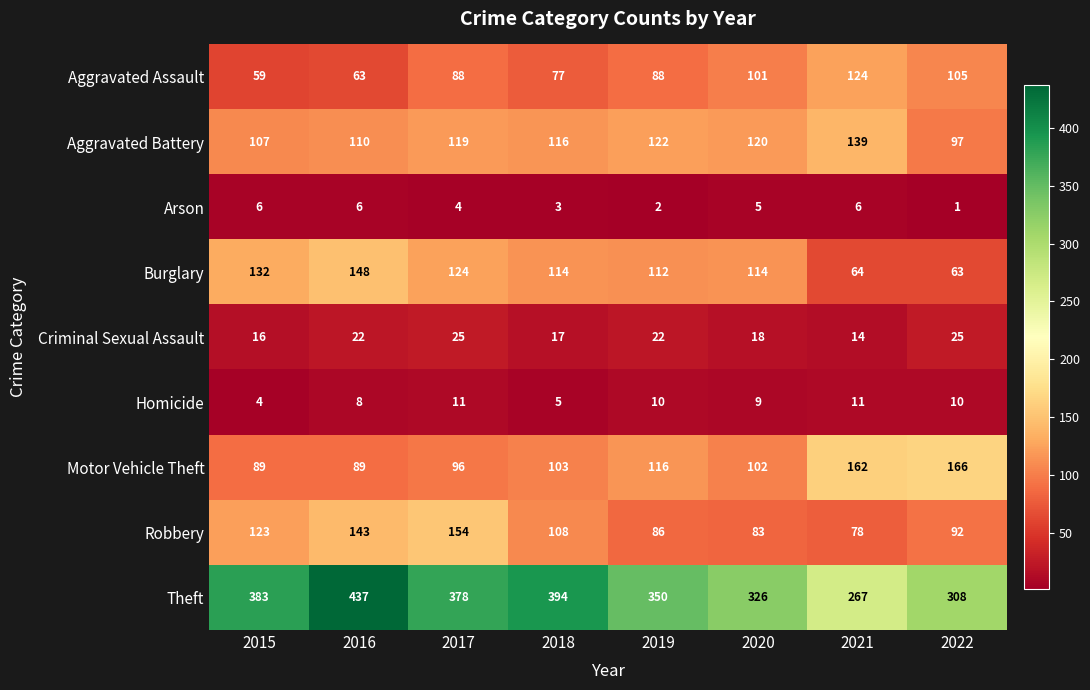

What is the sum of all Robbery values?

867